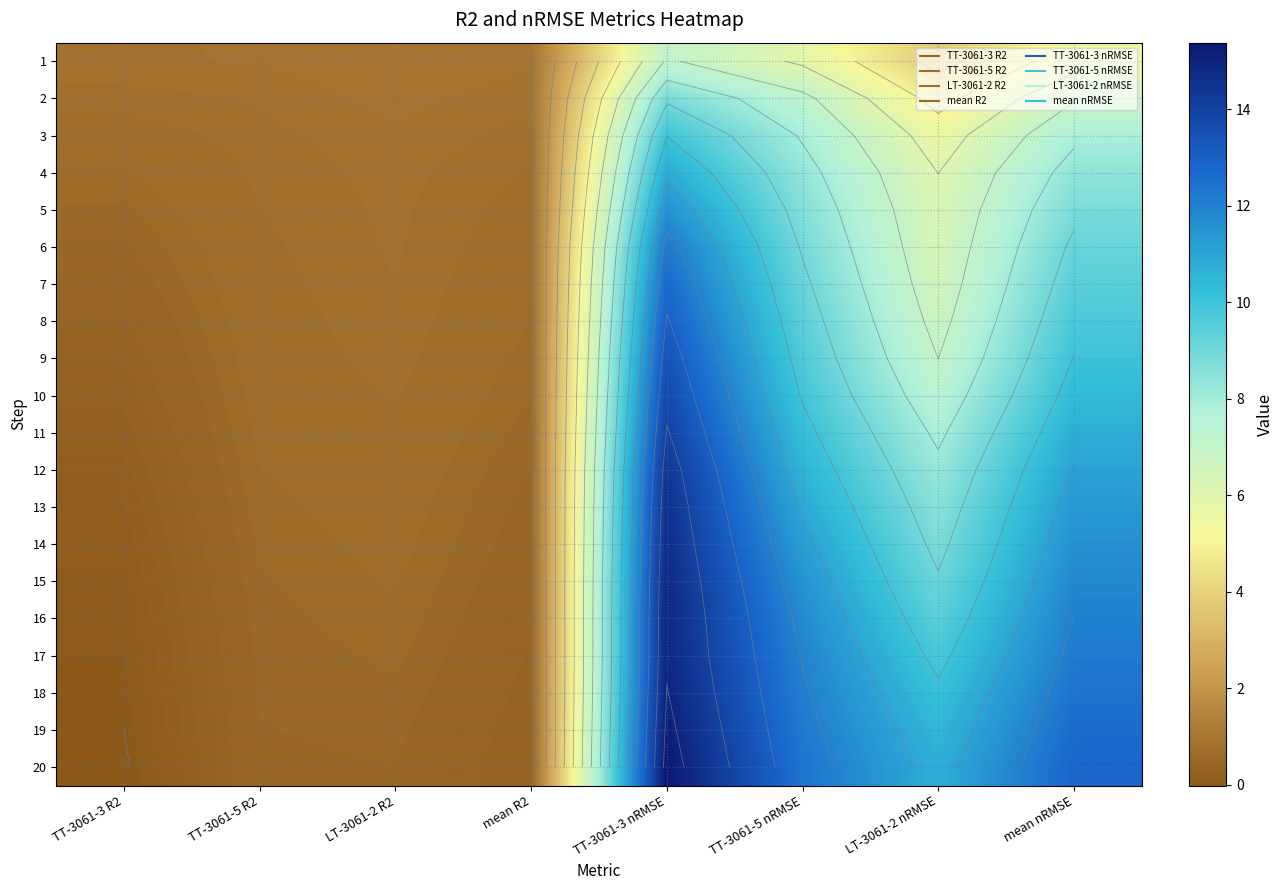

What is the difference between the second highest and second lowest values in the 9 series?

9.4